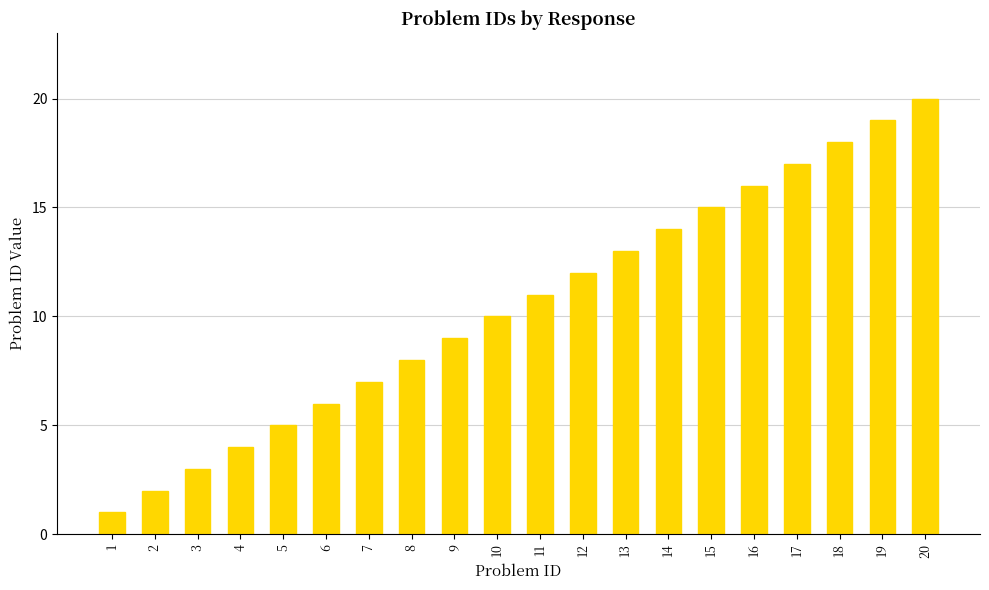

Rank the categories by value from lowest to highest.

1, 2, 3, 4, 5, 6, 7, 8, 9, 10, 11, 12, 13, 14, 15, 16, 17, 18, 19, 20